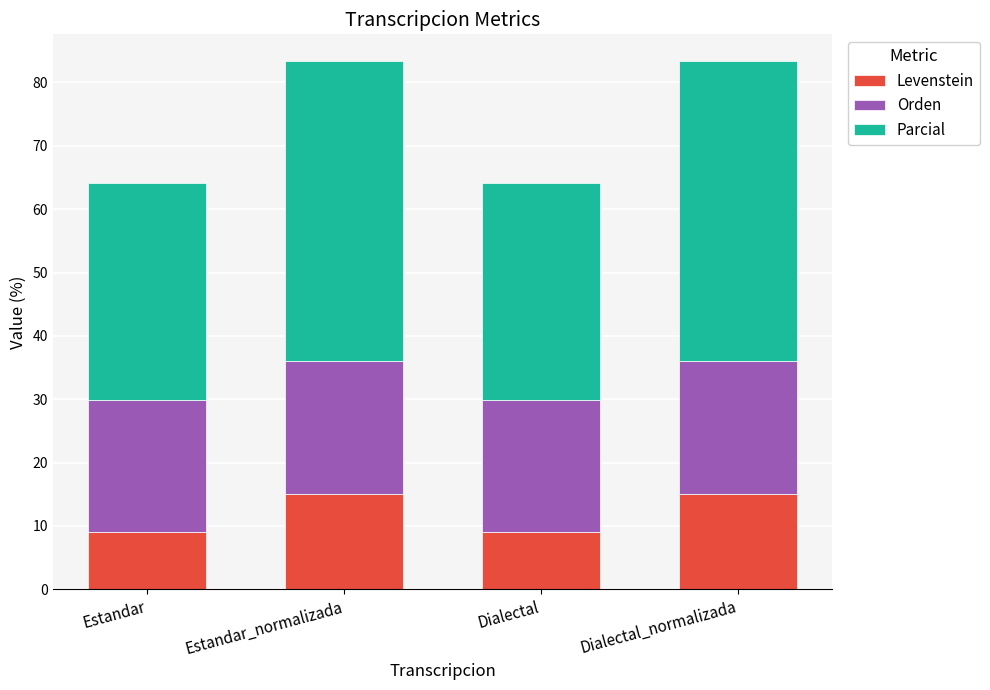

What is the difference between the maximum and minimum values in the Levenstein series?

6.1